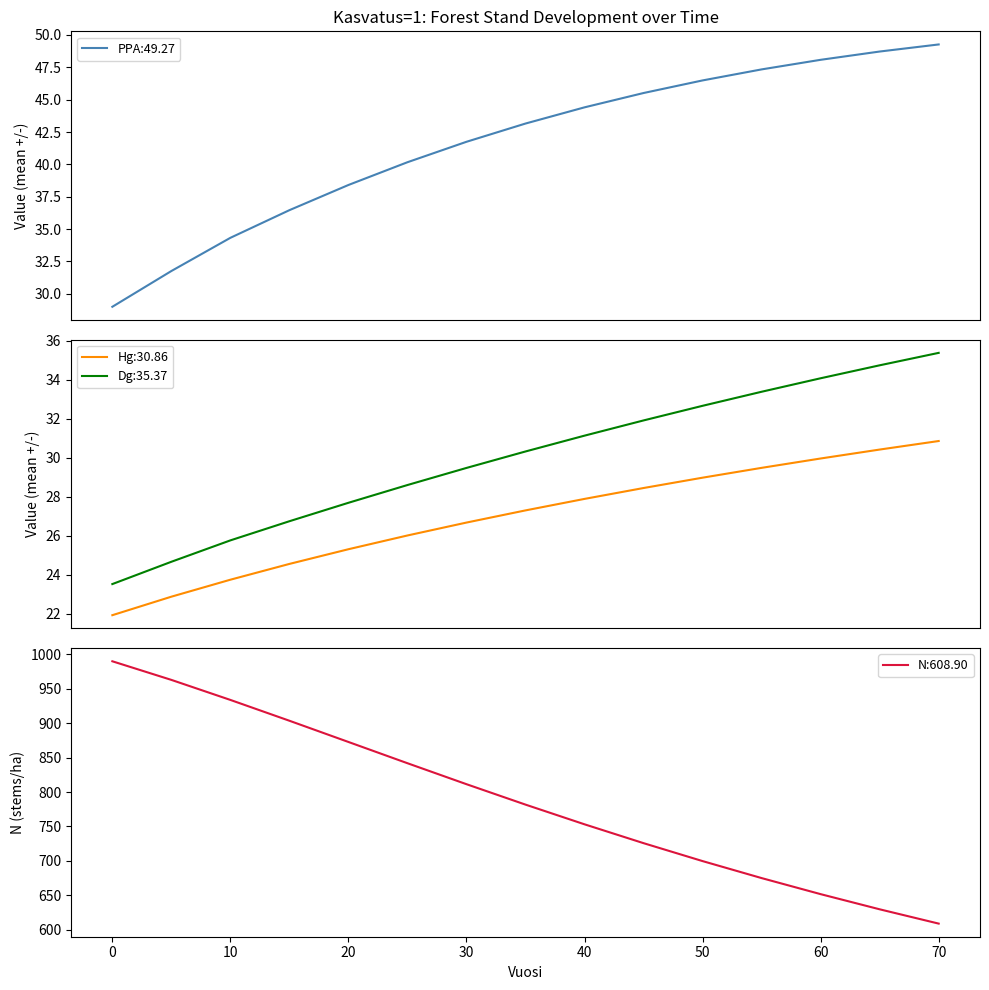

Is the value of Dg at 70 greater than the value of N at 55?

No